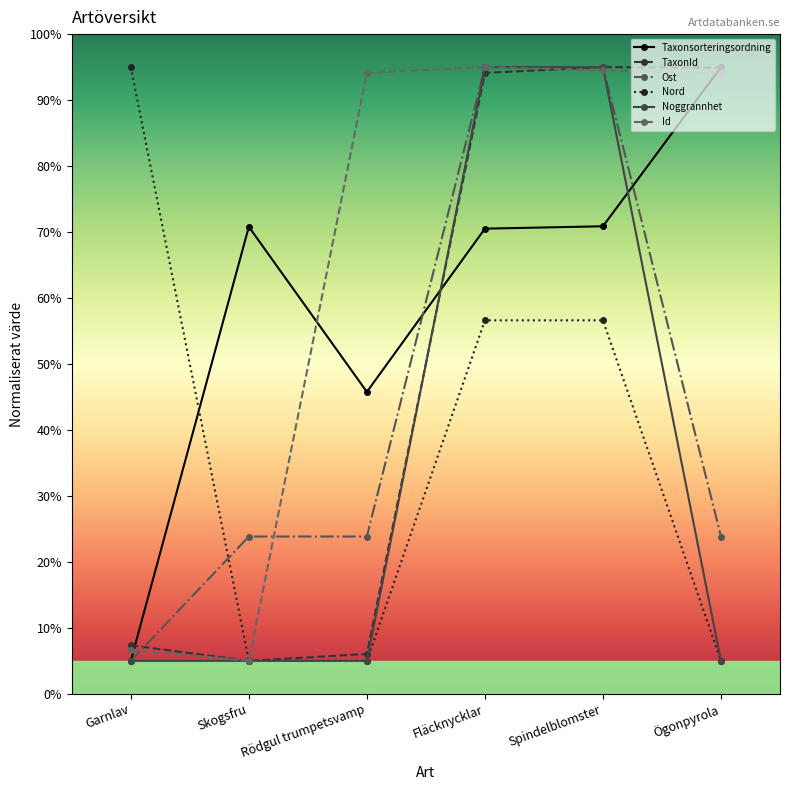

Does the chart display data point markers on the line(s)?

Yes